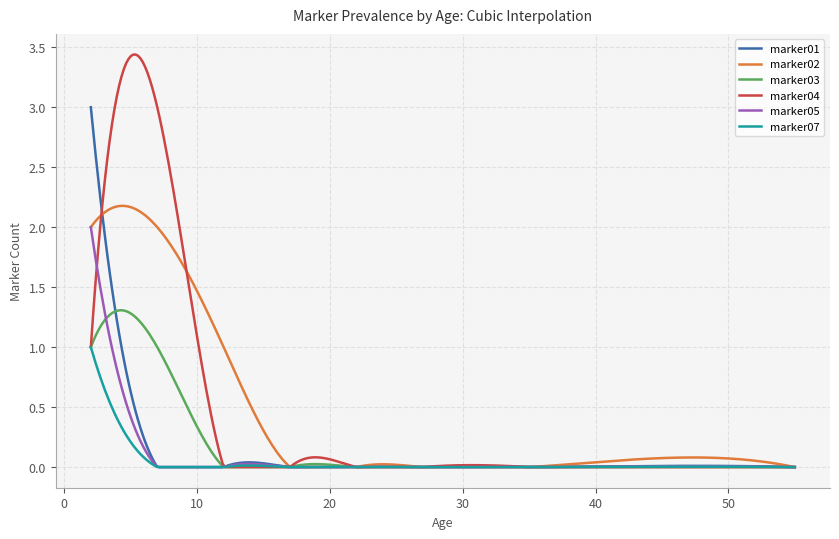

What is the maximum value for marker01?

3.0